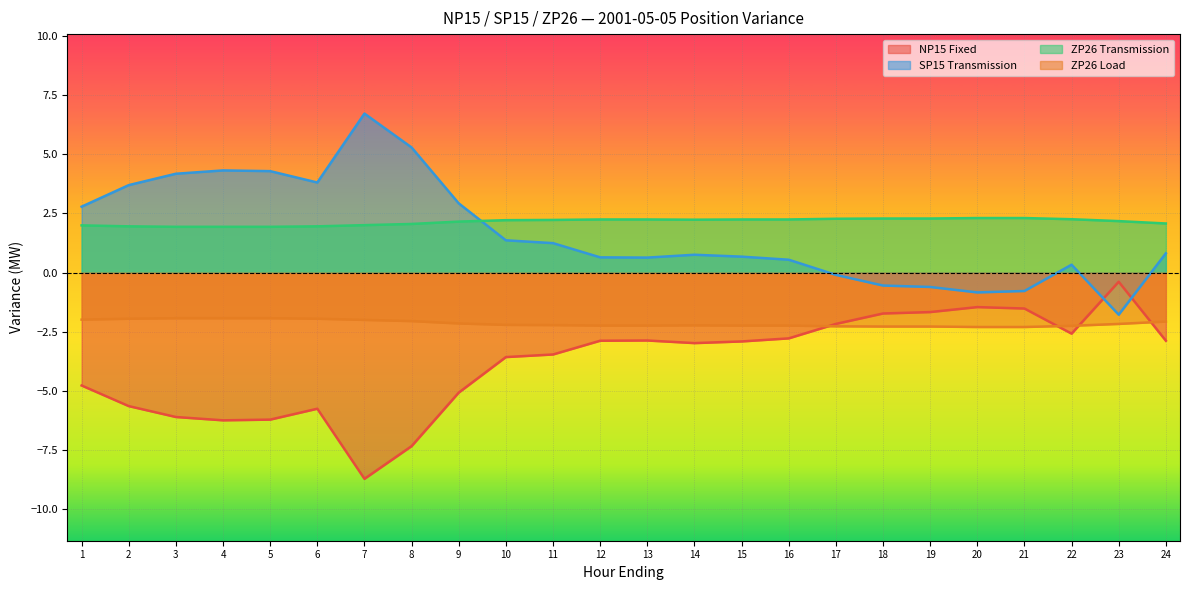

Reading left to right, what are all the values shown in this chart?

NP15 Fixed: -4.8	-5.6	-6.1	-6.2	-6.2	-5.8	-8.7	-7.3	-5.1	-3.6	-3.5	-2.9	-2.9	-3.0	-2.9	-2.8	-2.2	-1.7	-1.7	-1.5	-1.5	-2.6	-0.4	-2.9
SP15 Transmission: 2.8	3.7	4.2	4.3	4.3	3.8	6.7	5.3	2.9	1.4	1.2	0.6	0.6	0.8	0.7	0.5	-0.1	-0.6	-0.6	-0.8	-0.8	0.3	-1.8	0.8
ZP26 Transmission: 2.0	1.9	1.9	1.9	1.9	1.9	2.0	2.0	2.1	2.2	2.2	2.2	2.2	2.2	2.2	2.2	2.3	2.3	2.3	2.3	2.3	2.2	2.2	2.1
ZP26 Load: -2.0	-1.9	-1.9	-1.9	-1.9	-1.9	-2.0	-2.0	-2.1	-2.2	-2.2	-2.2	-2.2	-2.2	-2.2	-2.2	-2.3	-2.3	-2.3	-2.3	-2.3	-2.2	-2.2	-2.1